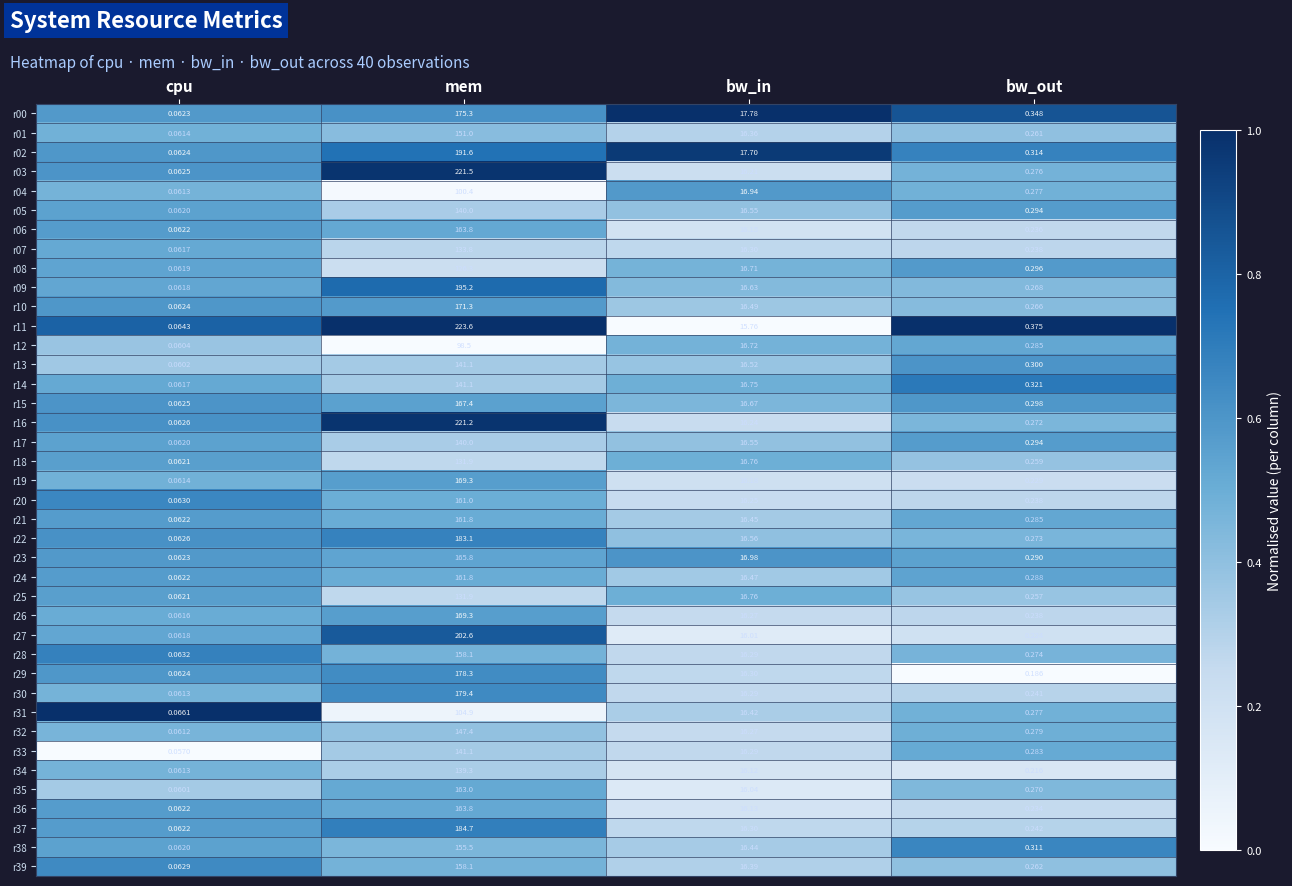

At which label does r32 first exceed 16?

mem